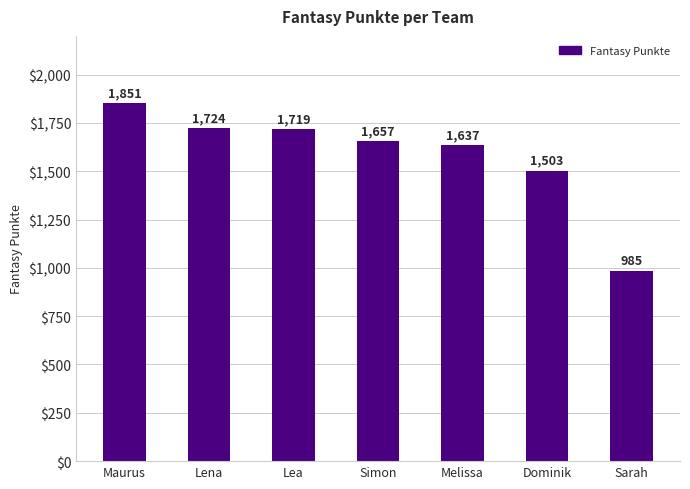

How many bars are there in total?

7